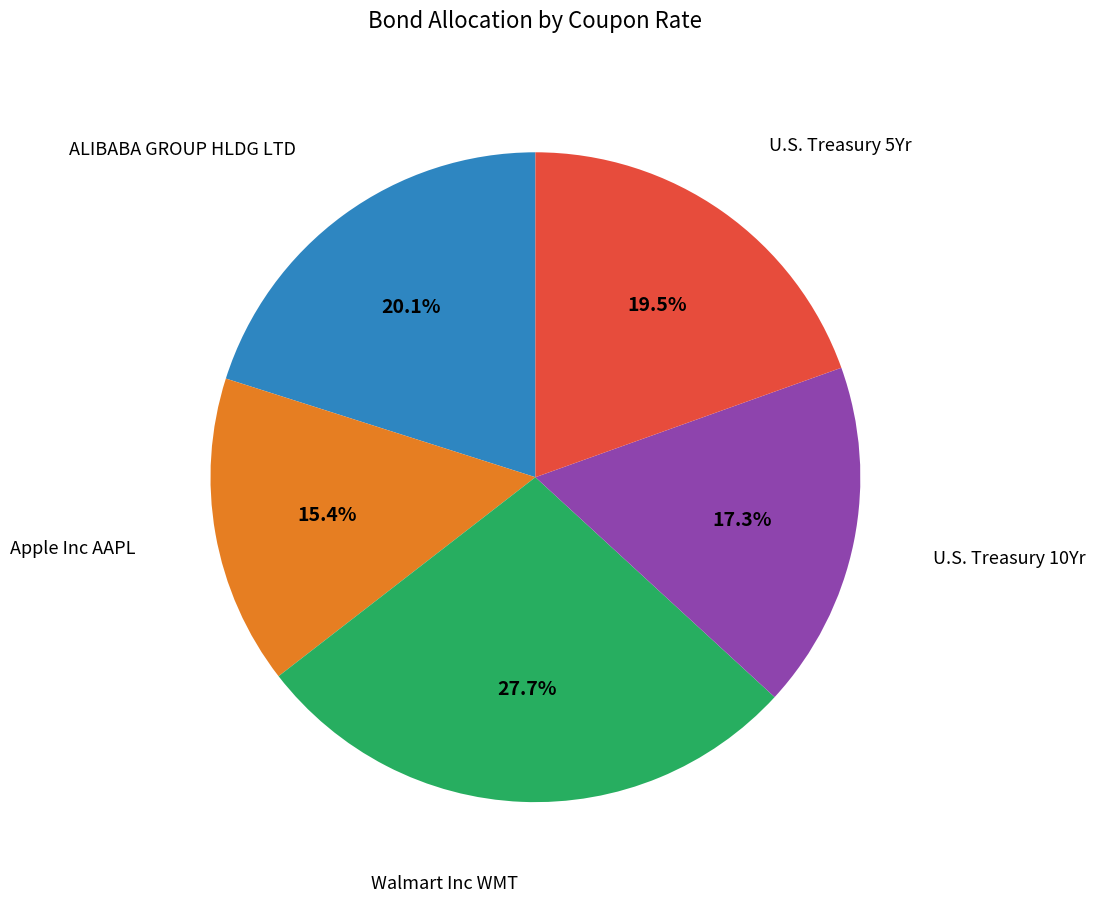

Is there a majority slice in this chart?

No